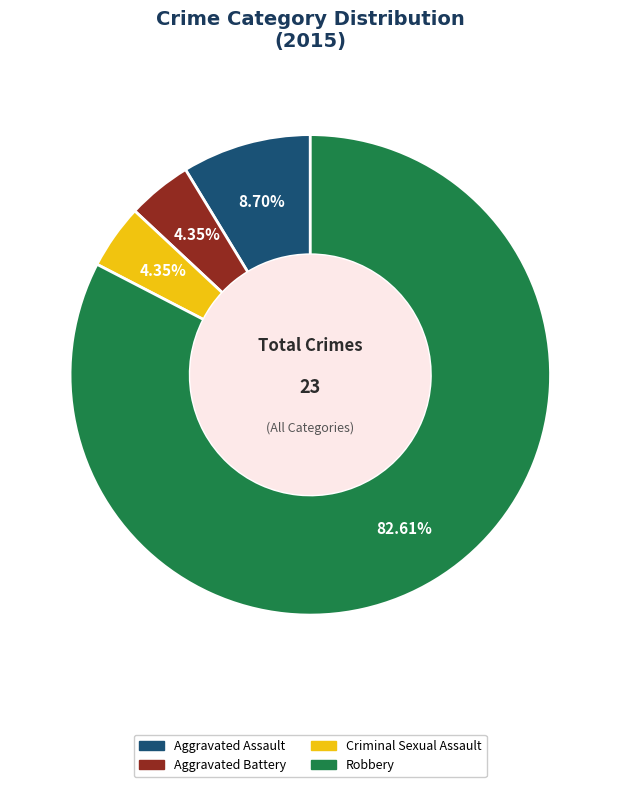

Is there a majority slice in this chart?

Yes